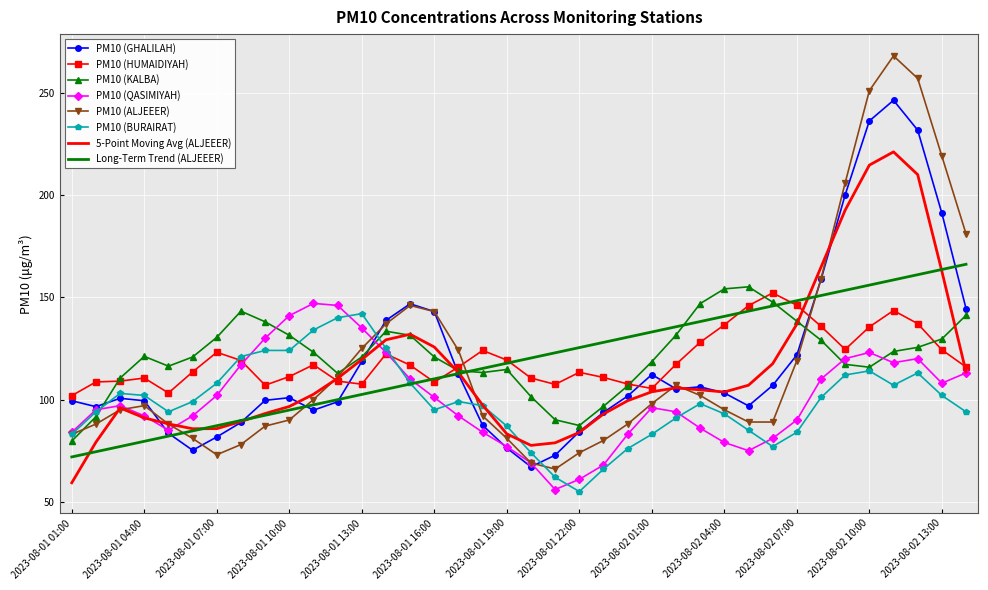

How many times do Long-Term Trend (ALJEEER) and PM10 (ALJEEER) cross each other?

4